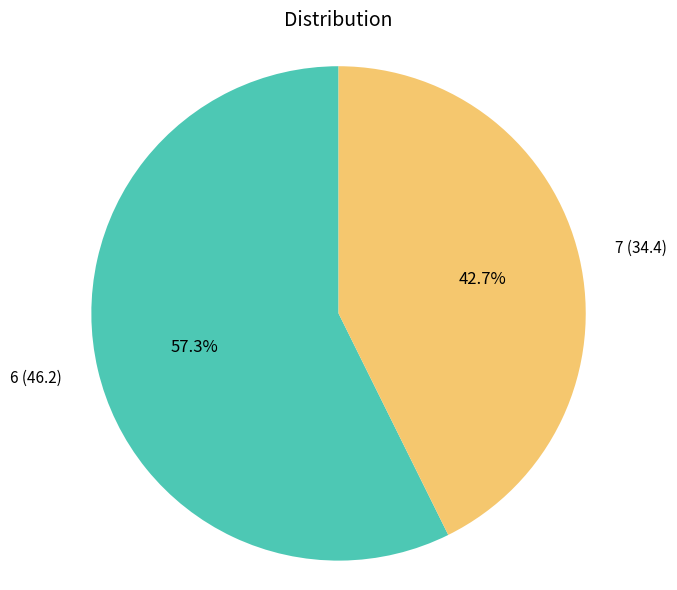

Does any single category account for the majority?

Yes